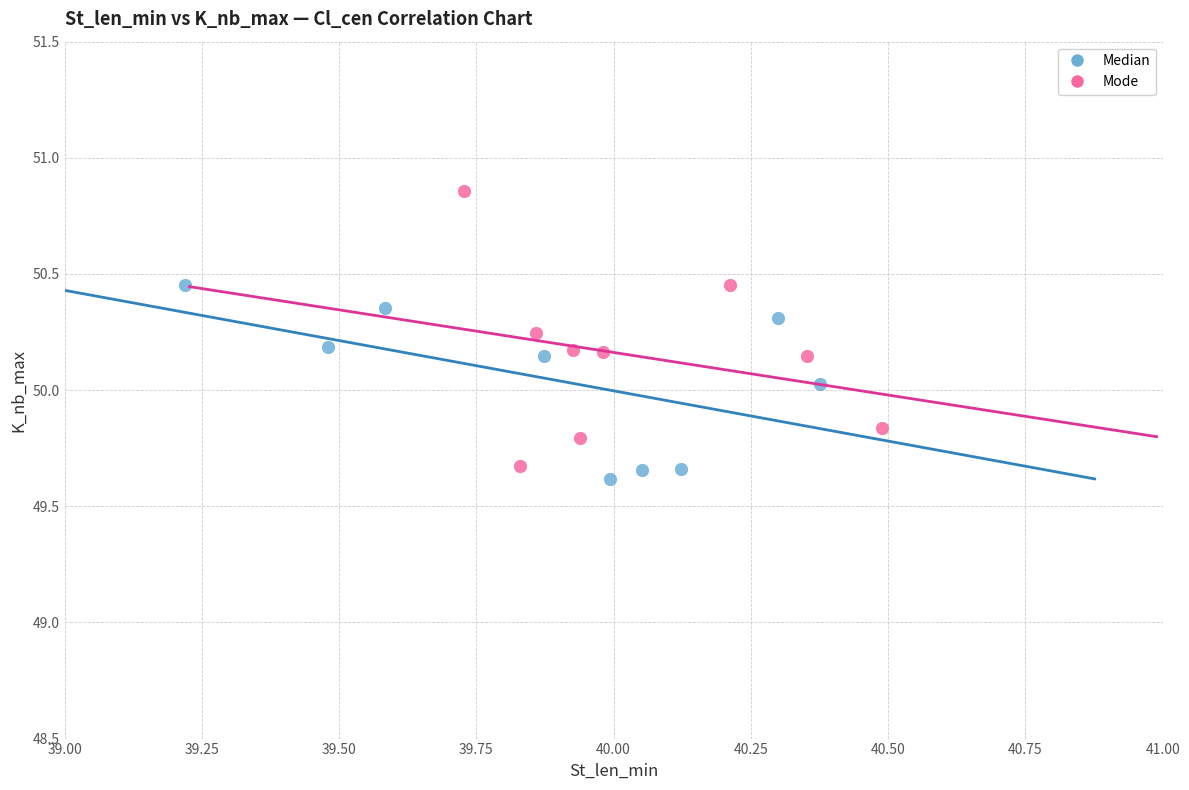

What are all the series names shown in the legend?

Median, Mode